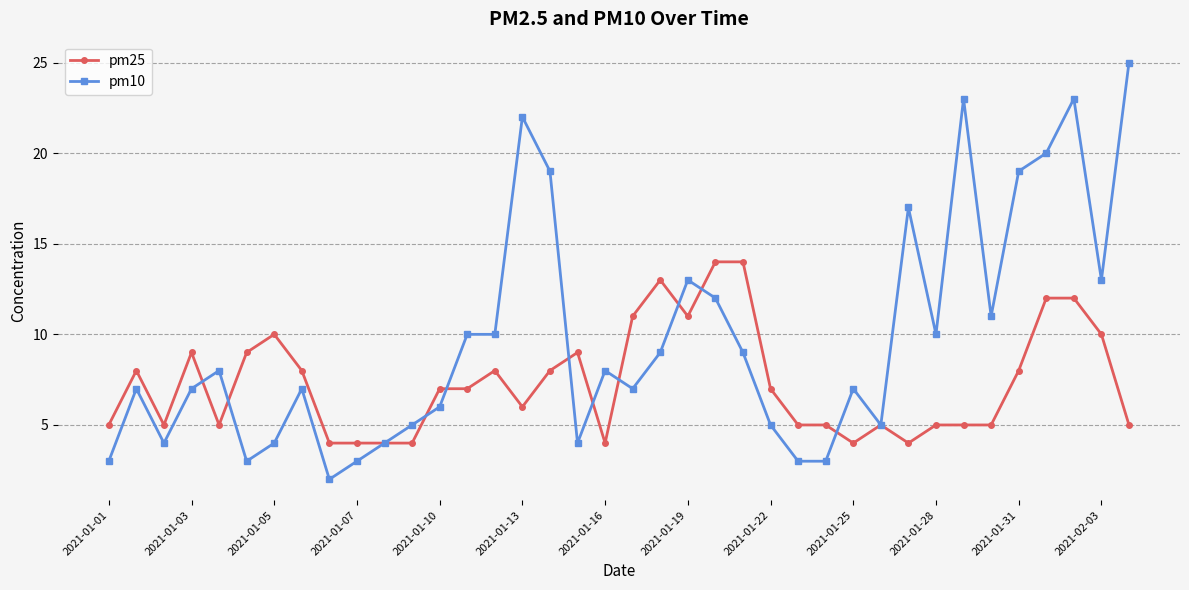

How many data points does each series have?

38